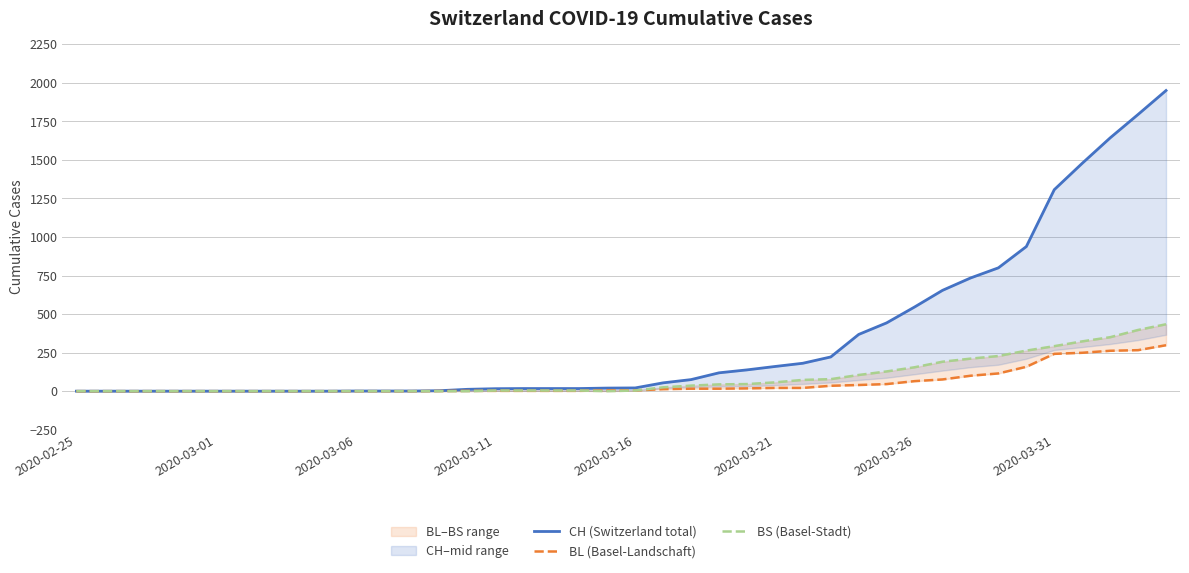

How many series are shown in this chart?

3